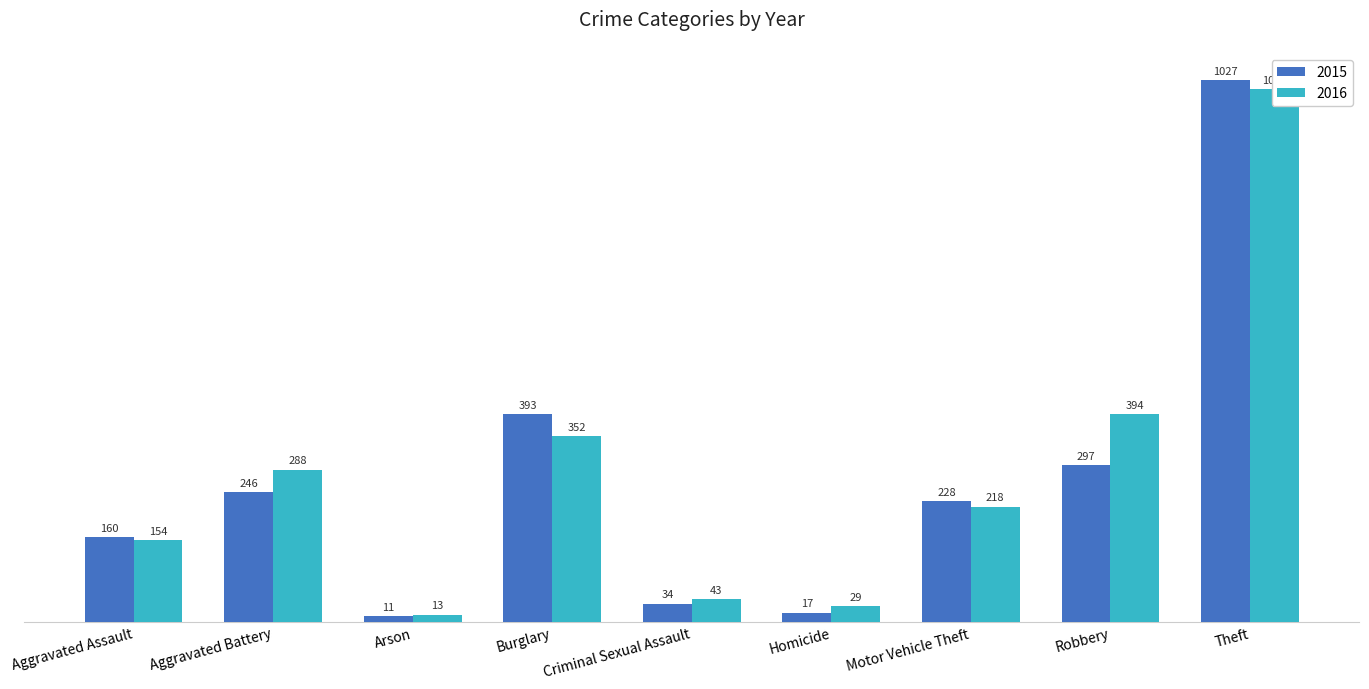

At which label does 2015 first exceed 228?

Aggravated Battery